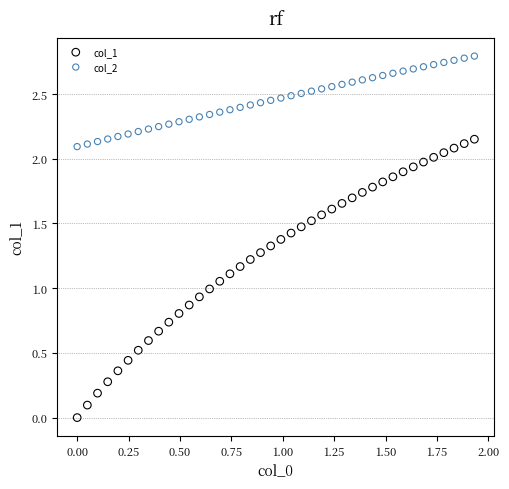

Which series reaches the maximum Y coordinate?

col_2